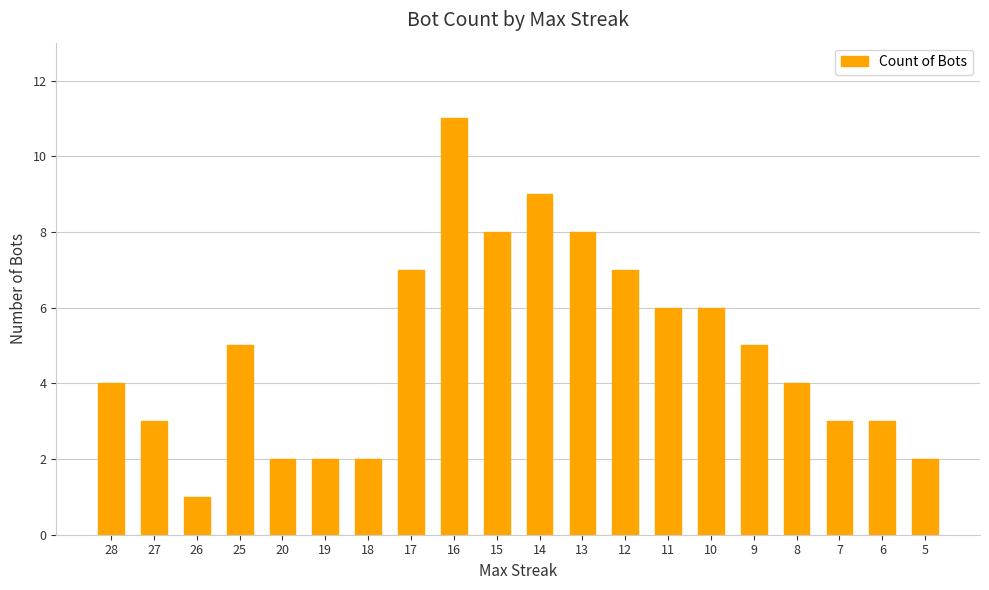

What is the sum of the values at 6 and 16?

14